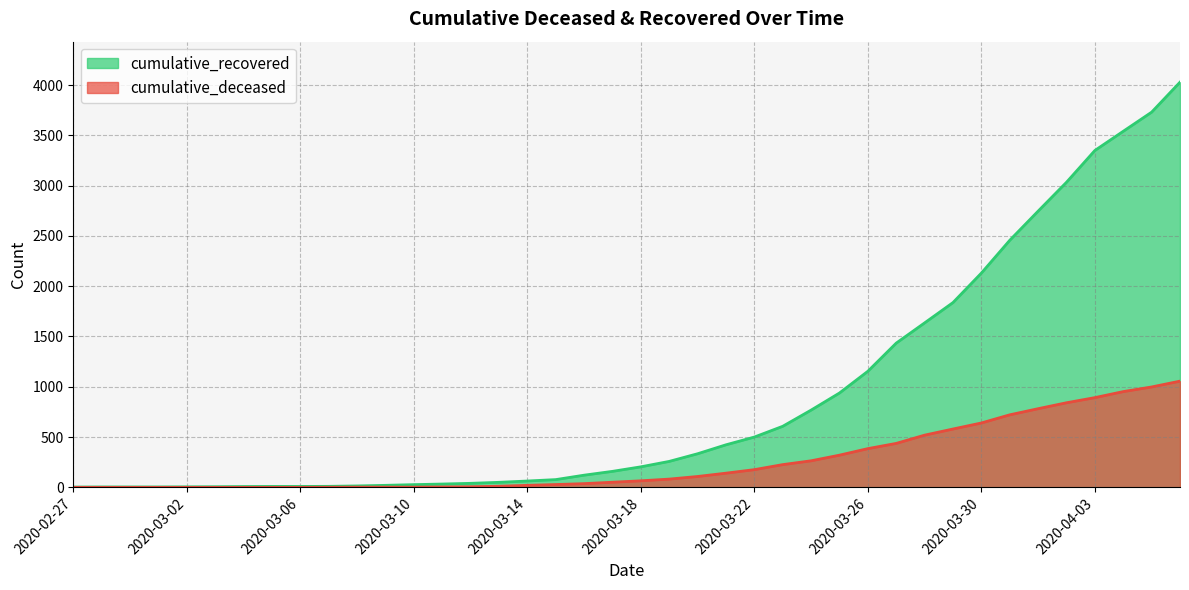

Is the value of cumulative_deceased at 2020-03-22 greater than the value of cumulative_recovered at 2020-04-06?

No